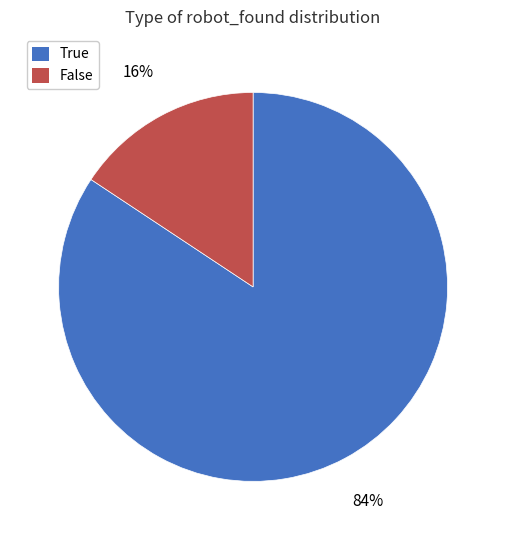

What percentage is the True slice, to the nearest percent?

84%